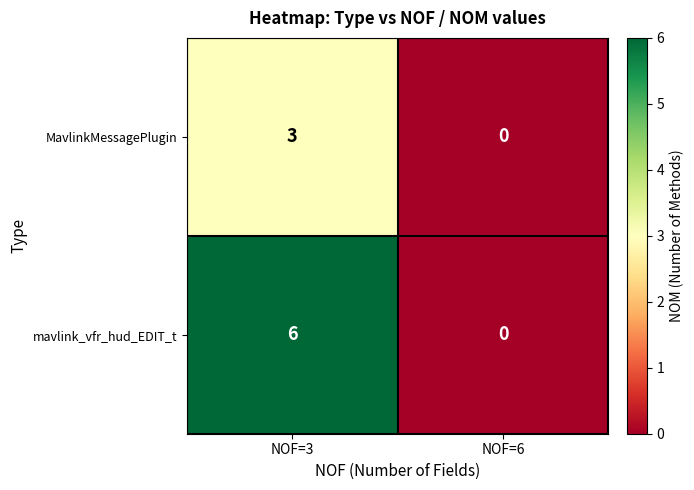

At which category is the sum across all series the highest?

NOF=3